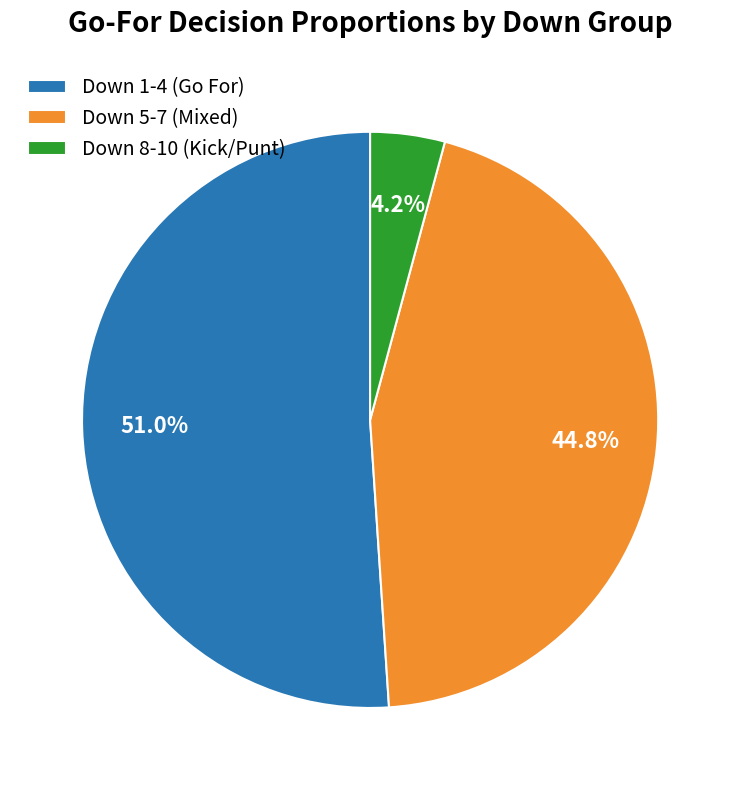

What percentage do Down 8-10 (Kick/Punt) and Down 5-7 (Mixed) together represent?

49.0%